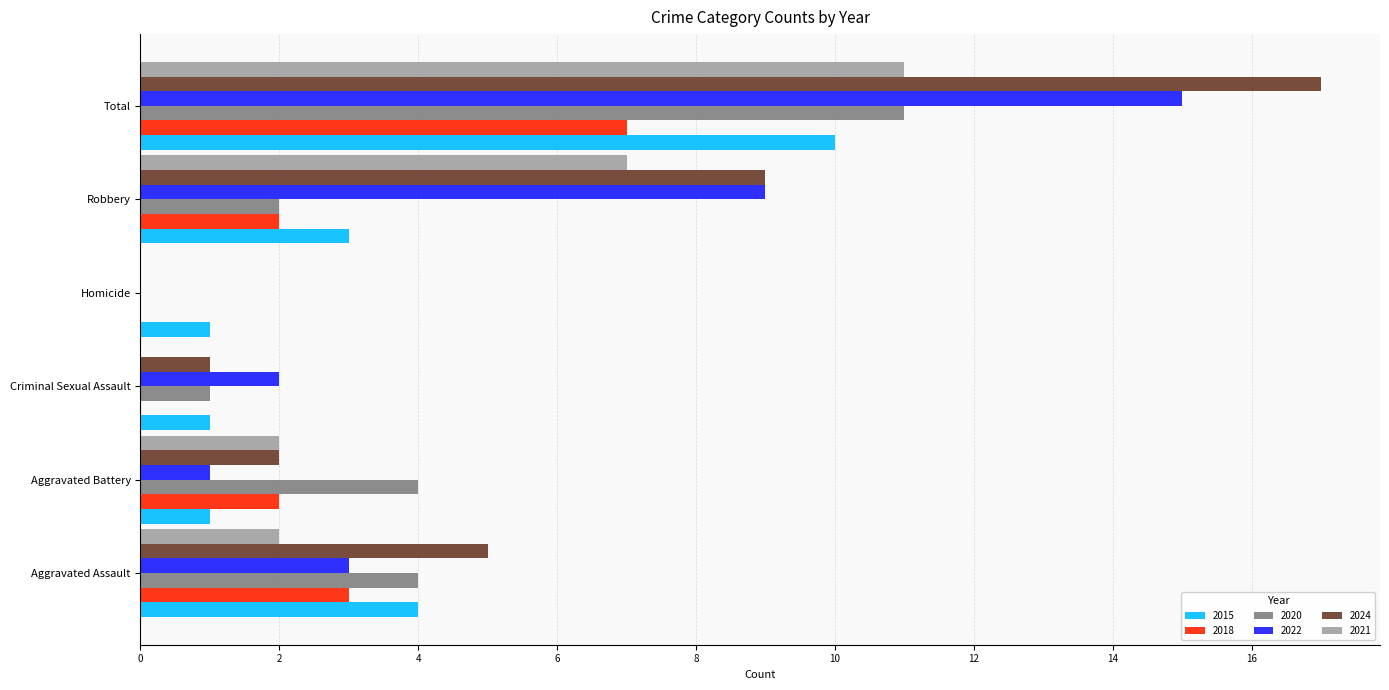

Is the value of 2015 at Robbery greater than the value of 2021 at Total?

No